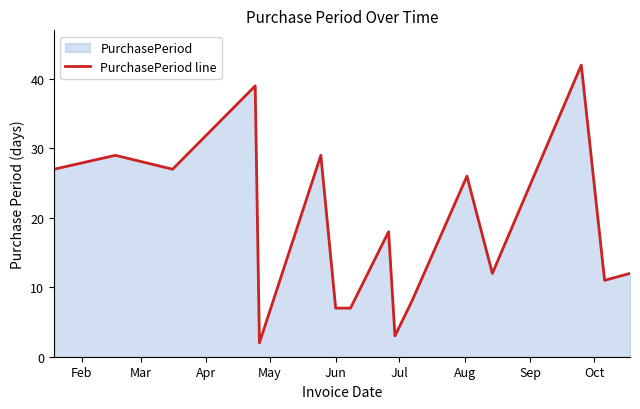

What is the greatest value displayed?

42